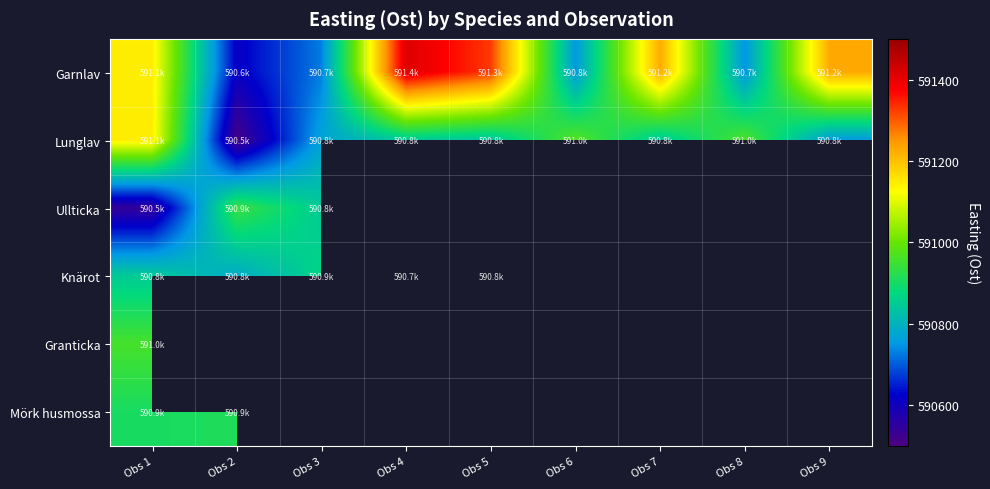

At which category does the chart reach its minimum across all series?

Obs 2